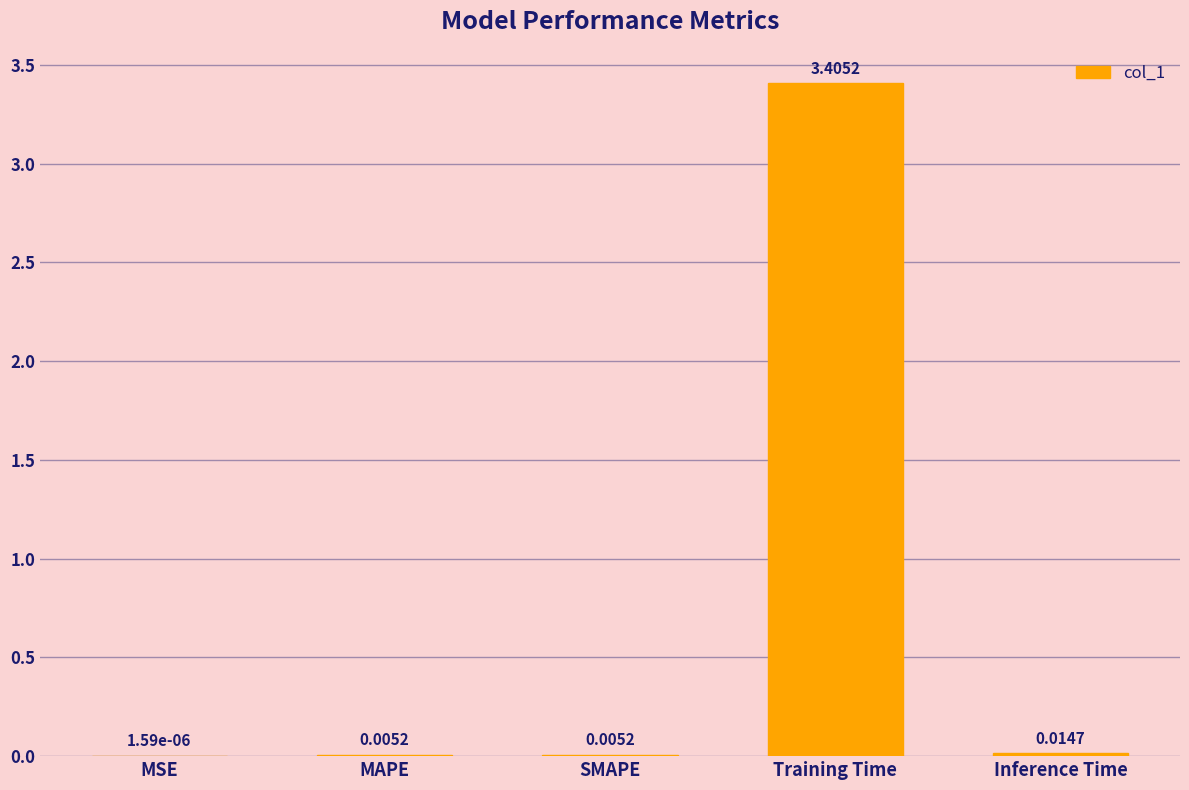

Which label corresponds to the largest value in the chart?

Training Time